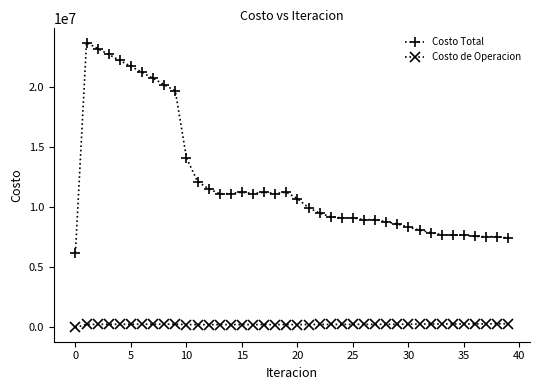

What is the maximum value for Costo Total?

23736243.4